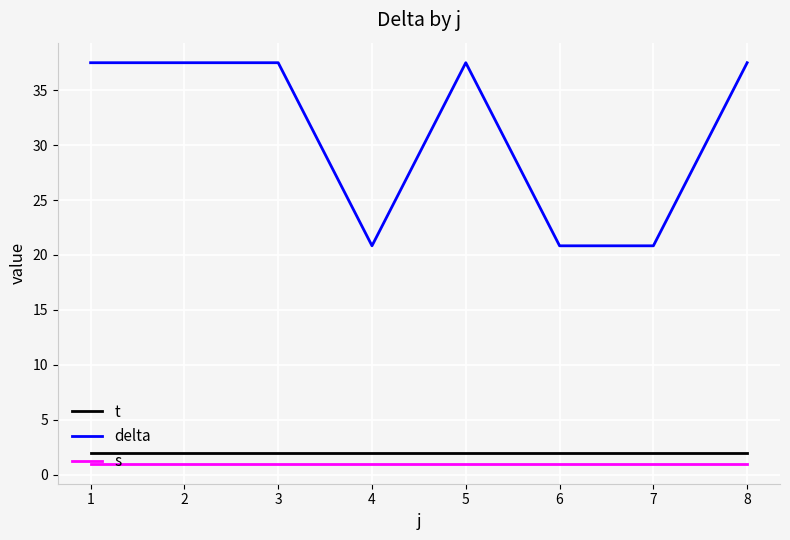

The value of delta at 6 is 35.7. True or false?

False